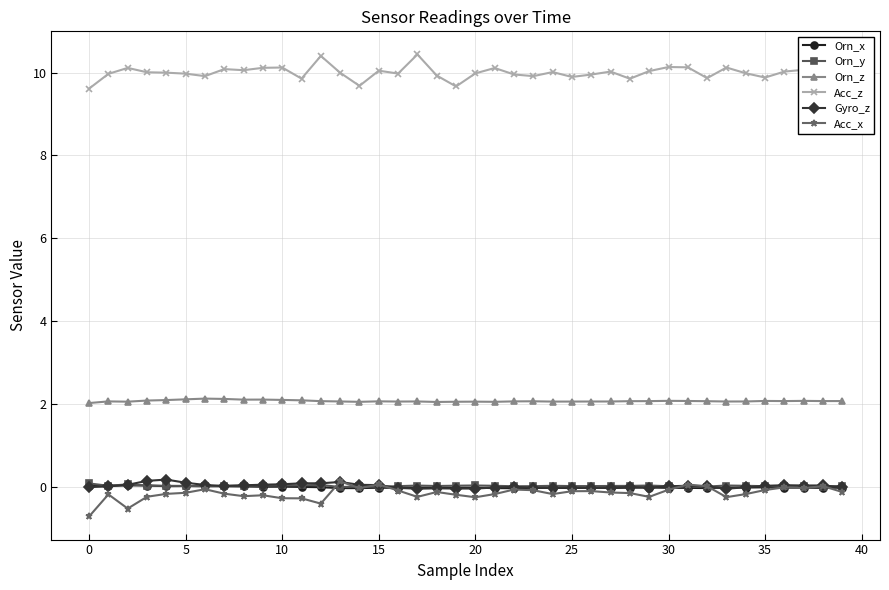

How many distinct data groups are displayed?

6